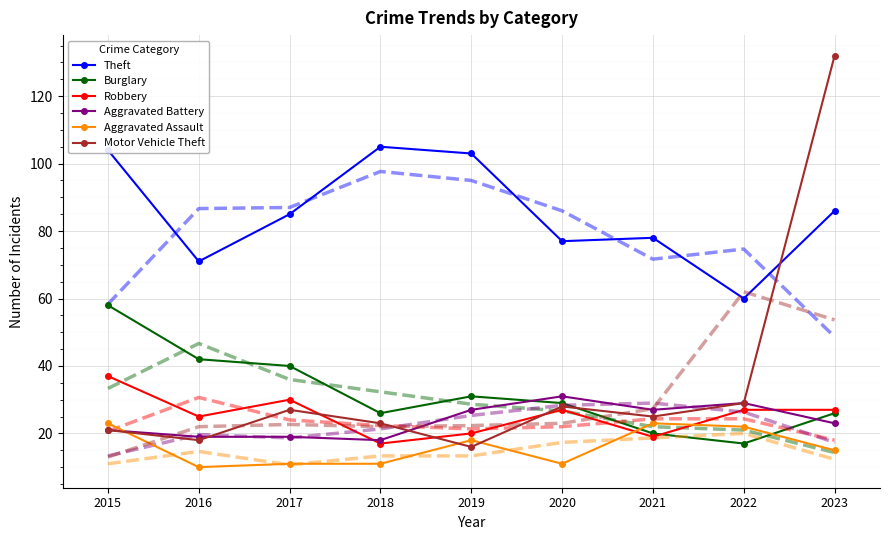

List the series in order of their peak value, lowest first.

Aggravated Assault, Aggravated Battery, Robbery, Burglary, Theft, Motor Vehicle Theft